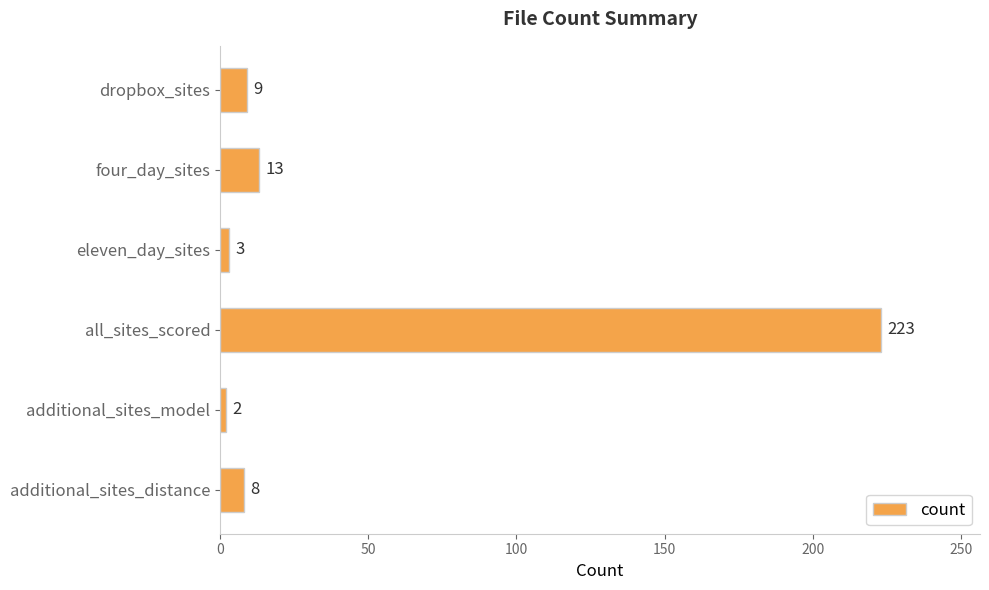

List the labels in order of value, largest first.

all_sites_scored, four_day_sites, dropbox_sites, additional_sites_distance, eleven_day_sites, additional_sites_model